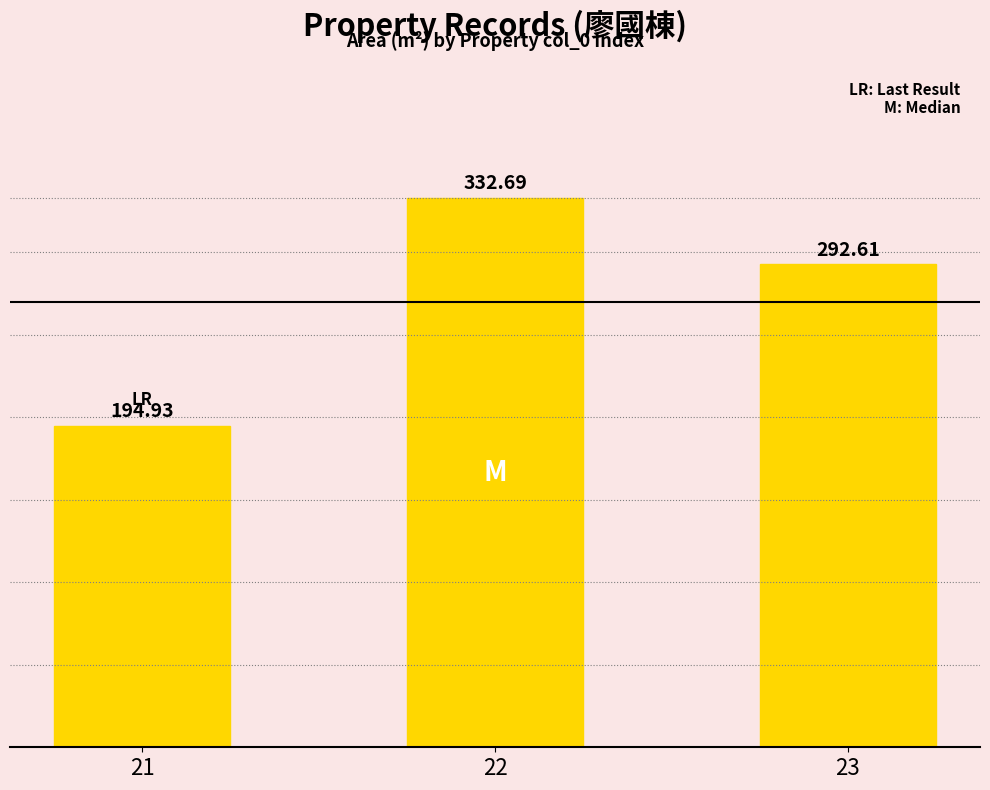

How many data points are less than 292?

1